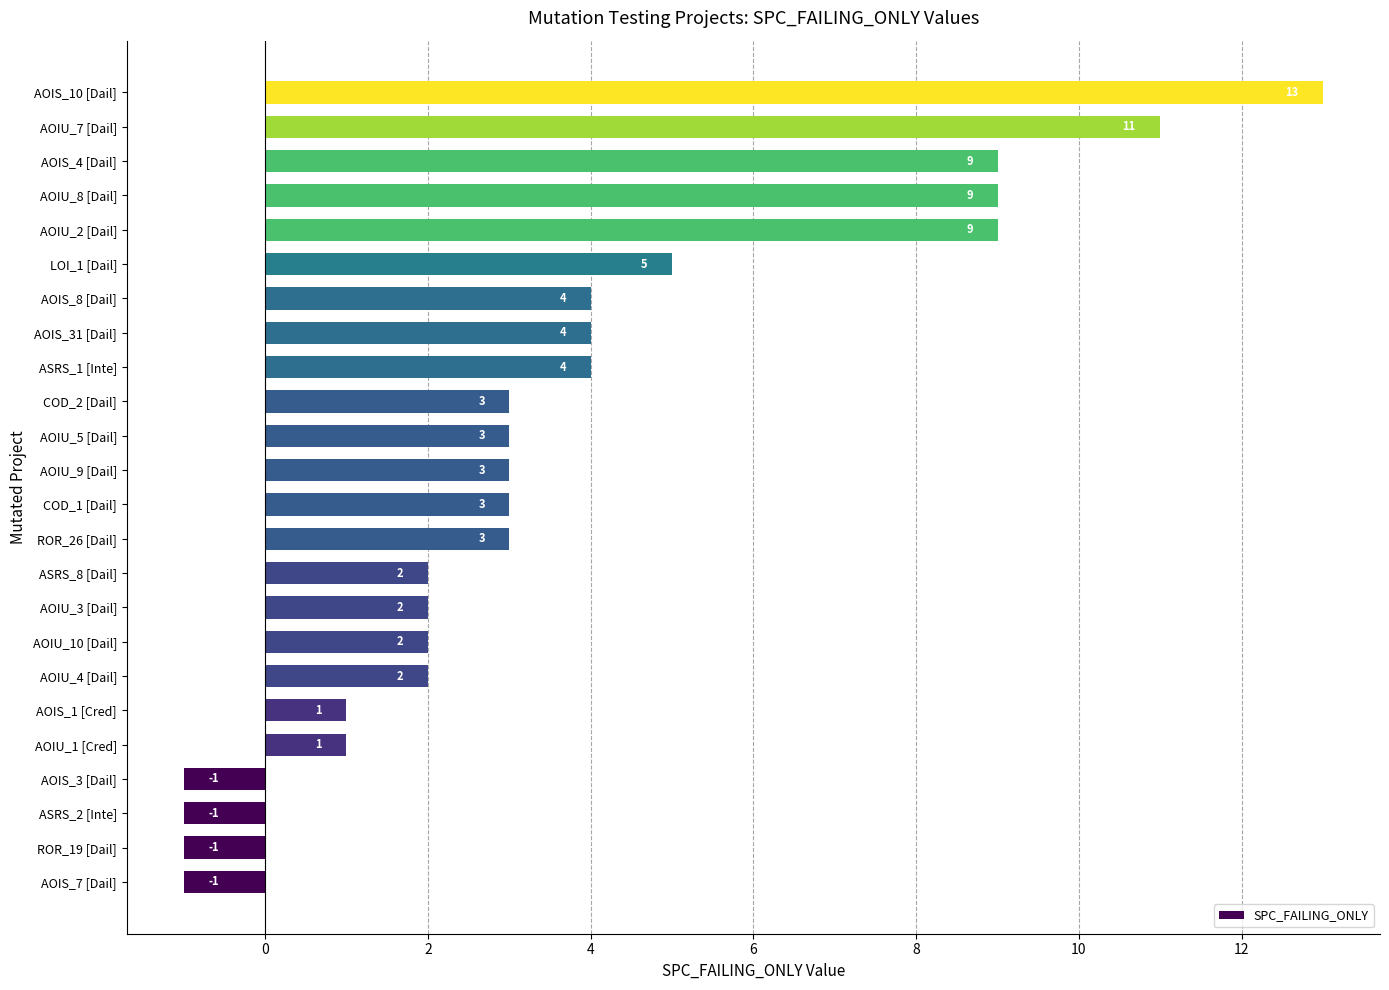

Reading bottom to top, what are all the values shown in this chart?

-1	-1	-1	-1	1	1	2	2	2	2	3	3	3	3	3	4	4	4	5	9	9	9	11	13